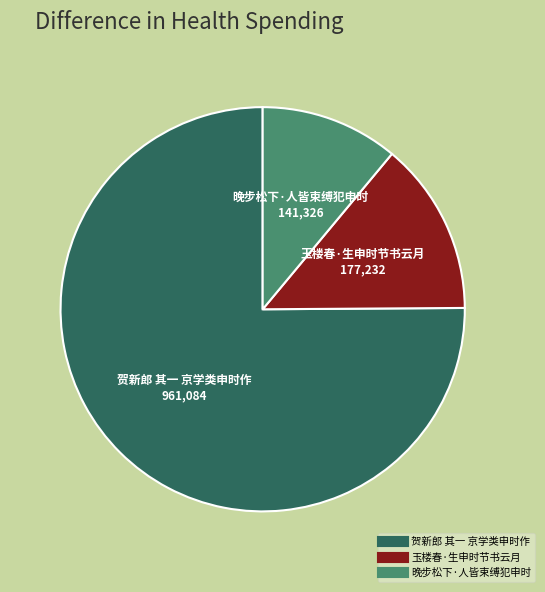

How many slices are in this pie chart?

3